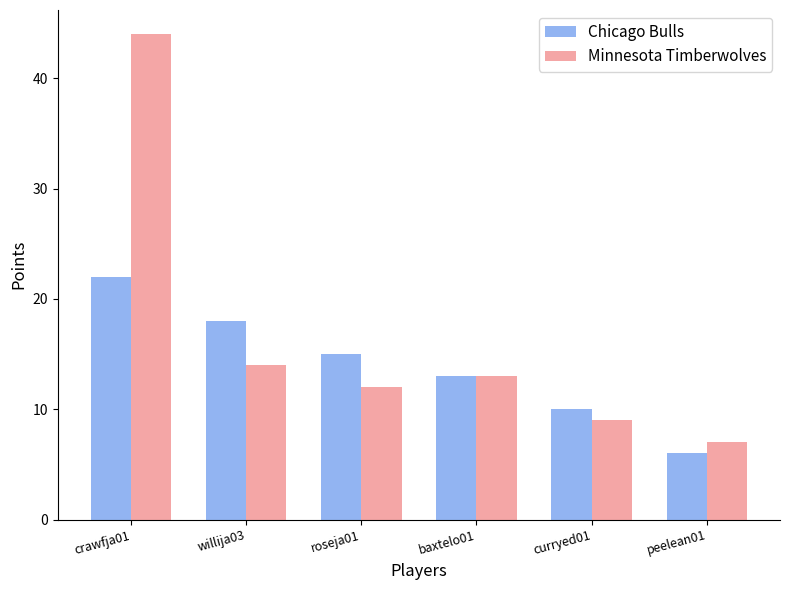

What is the maximum value for Chicago Bulls?

22